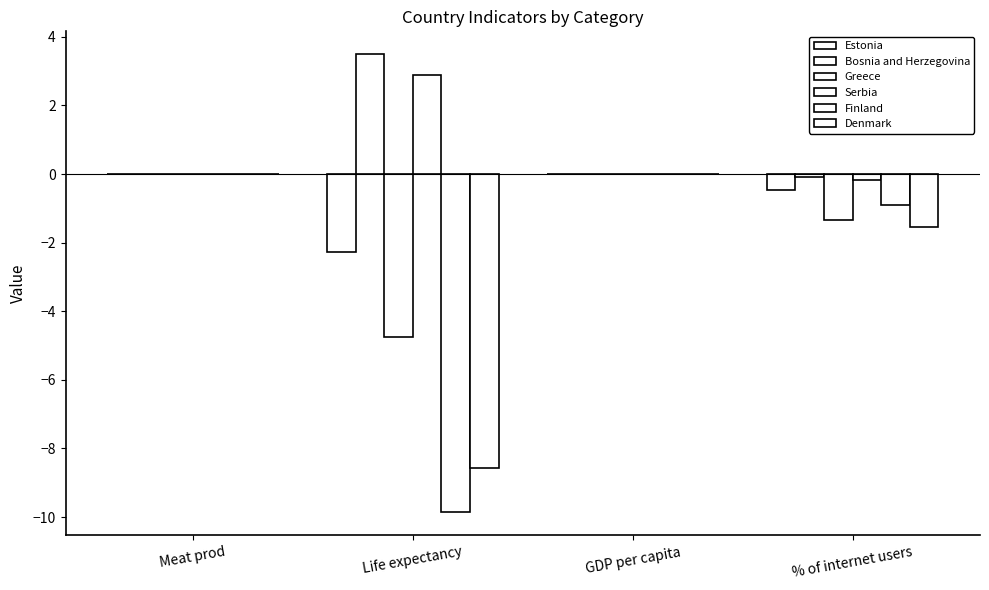

Reading left to right, extract all data points from this chart.

Estonia: -0.0	-2.3	-0.0	-0.5
Bosnia and Herzegovina: 0.0	3.5	-0.0	-0.1
Greece: -0.0	-4.8	0.0	-1.3
Serbia: -0.0	2.9	-0.0	-0.2
Finland: -0.0	-9.9	-0.0	-0.9
Denmark: 0.0	-8.6	-0.0	-1.5